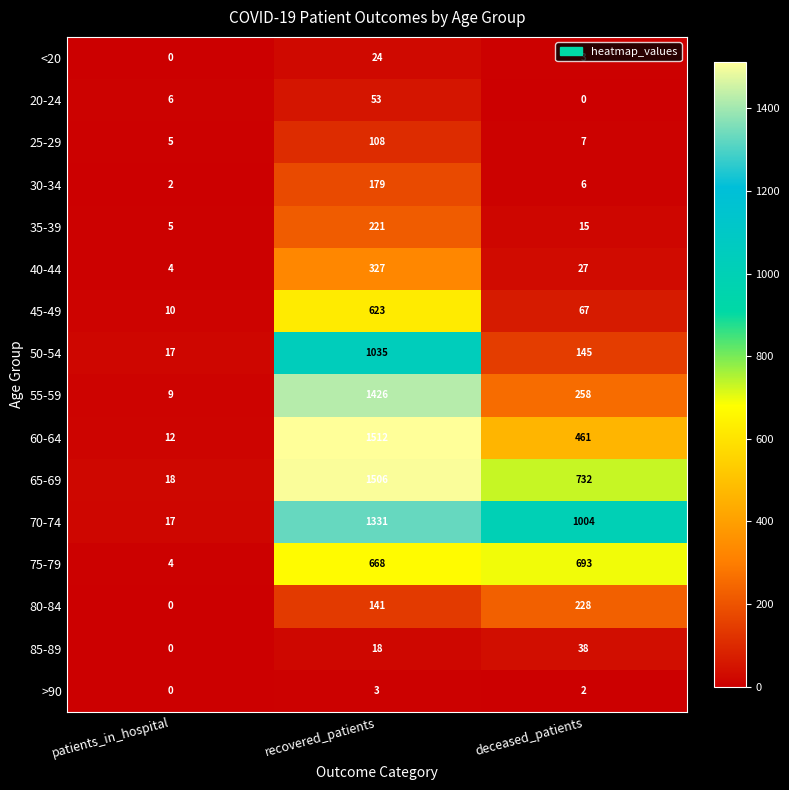

The 50-54 series shows 608 at recovered_patients. True or false?

False